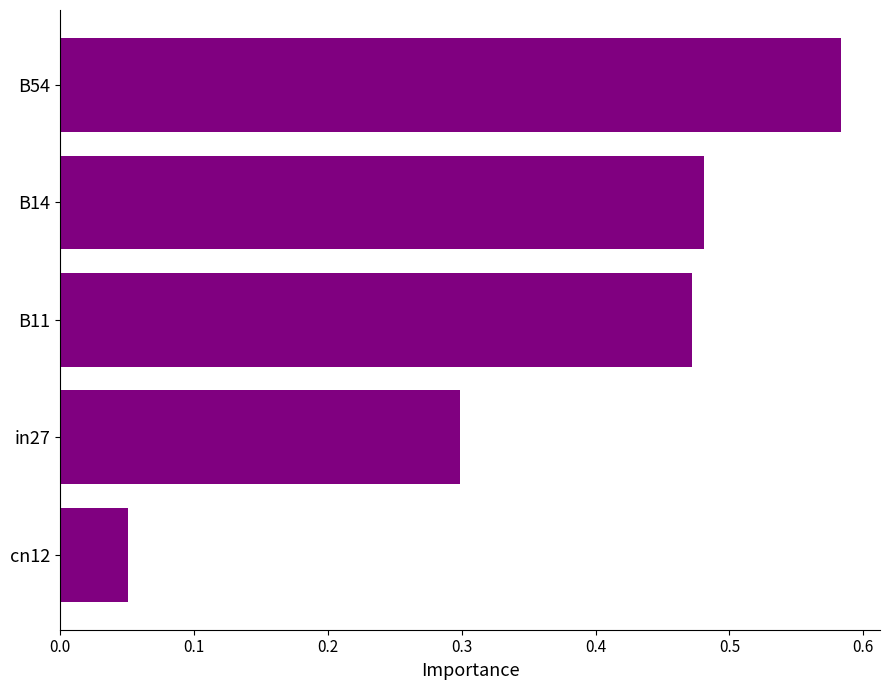

The value at cn12 is 0.0. True or false?

False